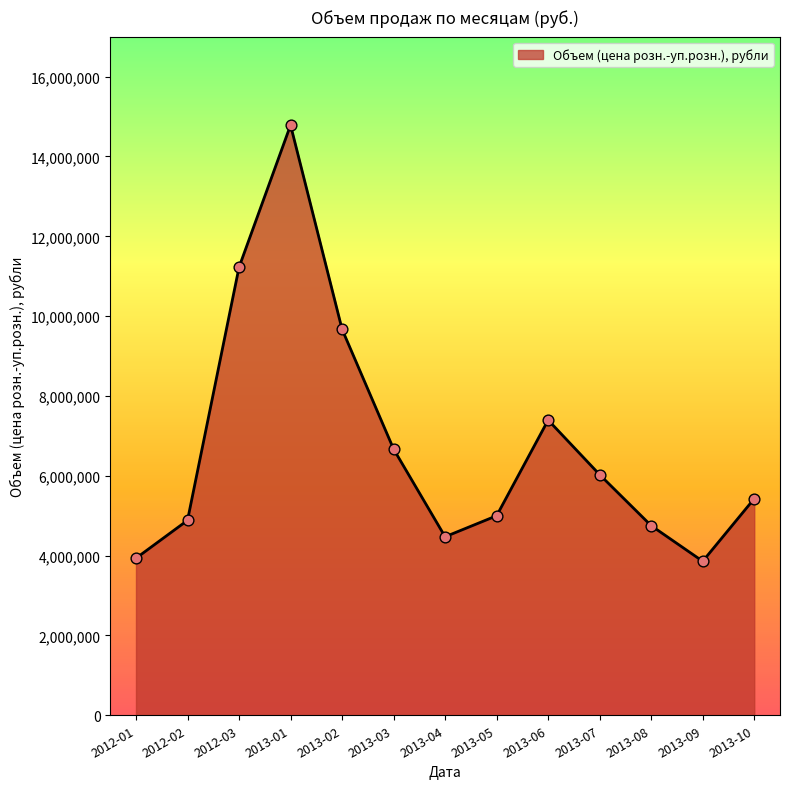

Approximately how many times larger is the value at 2013-03 compared to 2013-05?

1.3